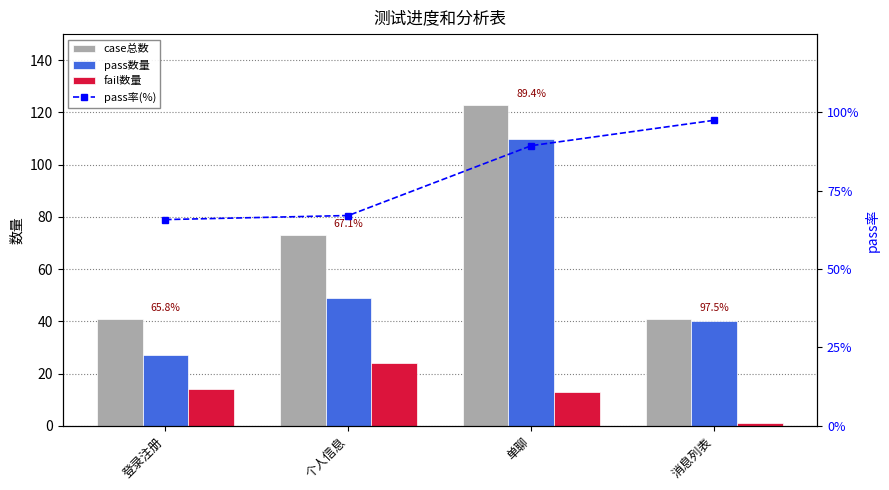

The value of pass数量 at 单聊 is 110.0. True or false?

True